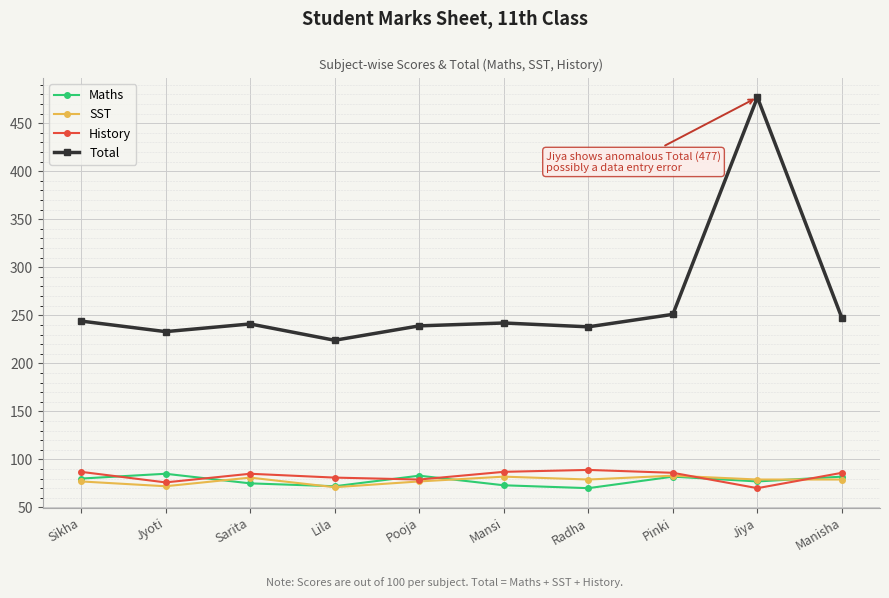

The value of Total at Jiya is 845. True or false?

False